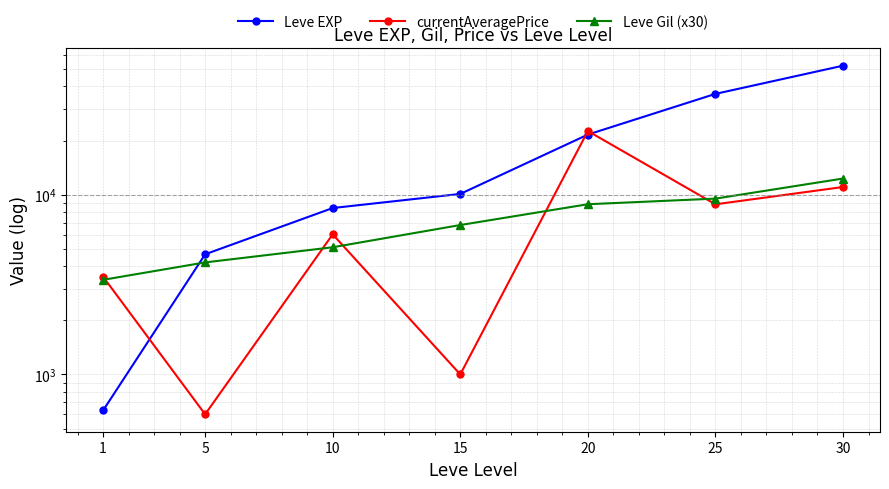

How many lines are shown in the chart?

3